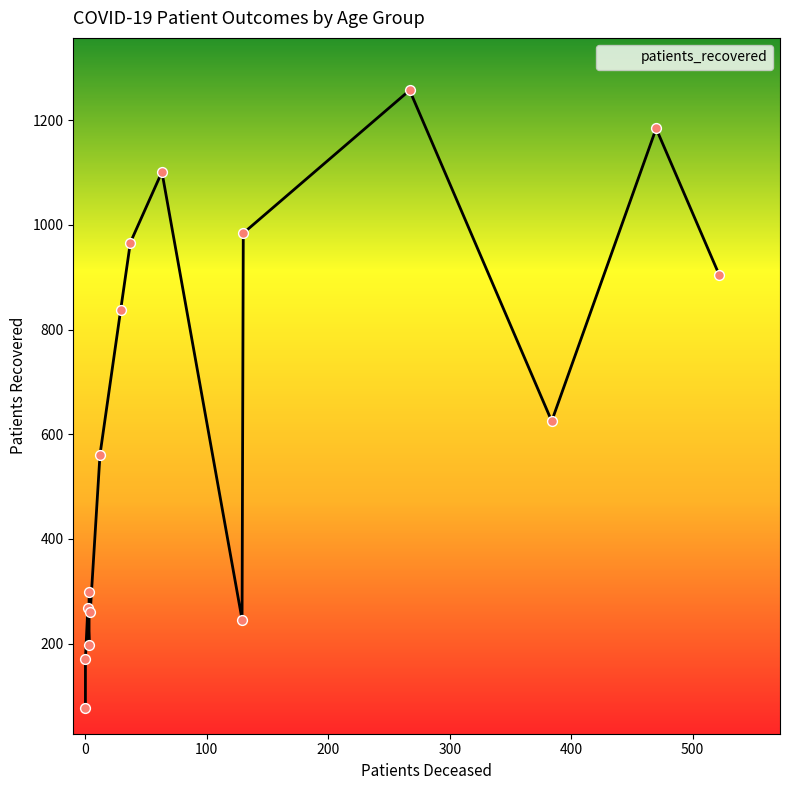

Which series contains the highest Y value?

patients_recovered